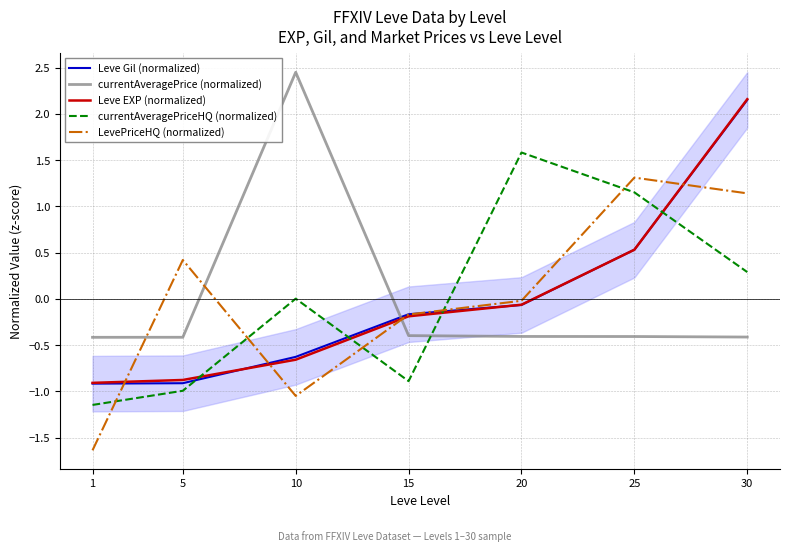

What is the minimum value for Leve Gil (normalized)?

-0.9